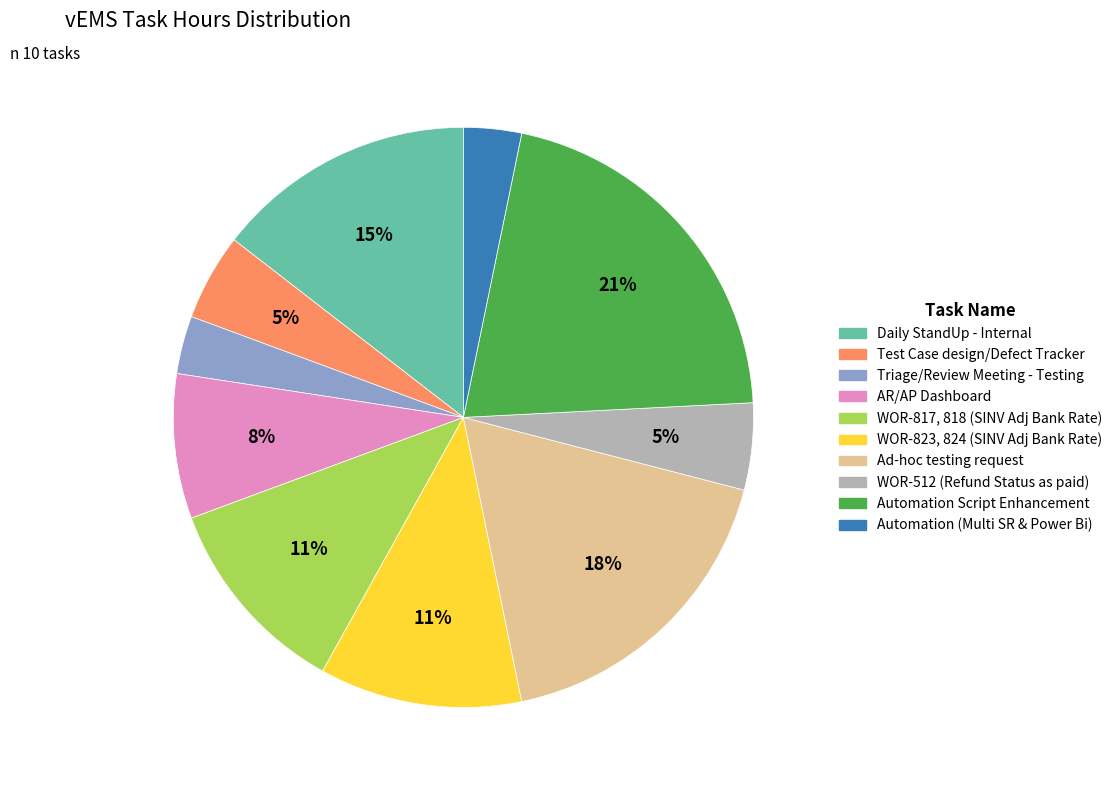

To the nearest percent, what is the difference between the Triage/Review Meeting - Testing and Automation Script Enhancement slice percentages?

18%